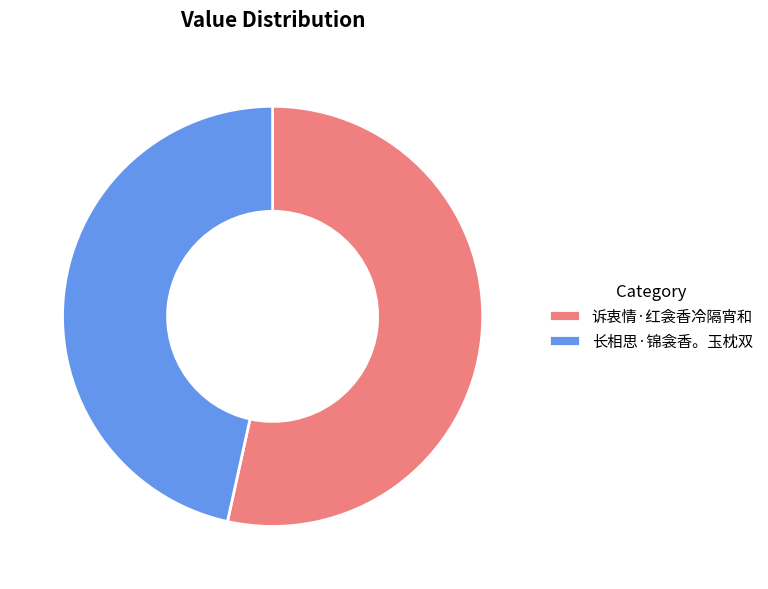

Between 长相思·锦衾香。玉枕双 and 诉衷情·红衾香冷隔宵和, which is larger?

诉衷情·红衾香冷隔宵和